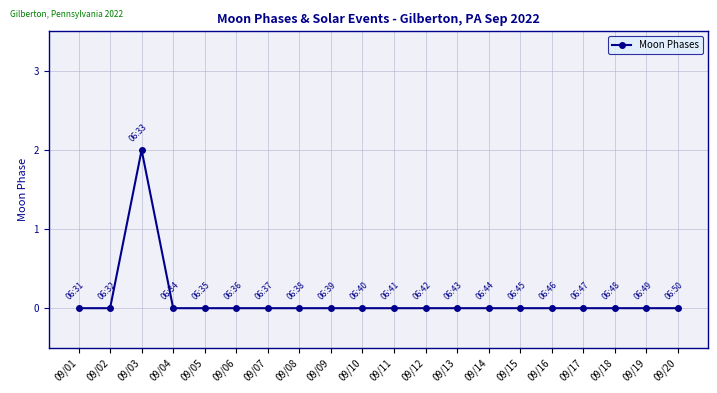

Does the chart have visible grid lines?

Yes